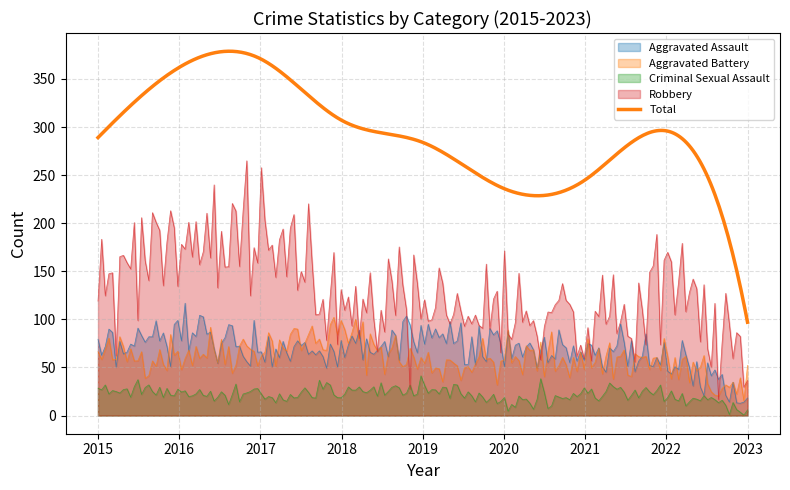

Where is Robbery nearest to the value 130?

2015